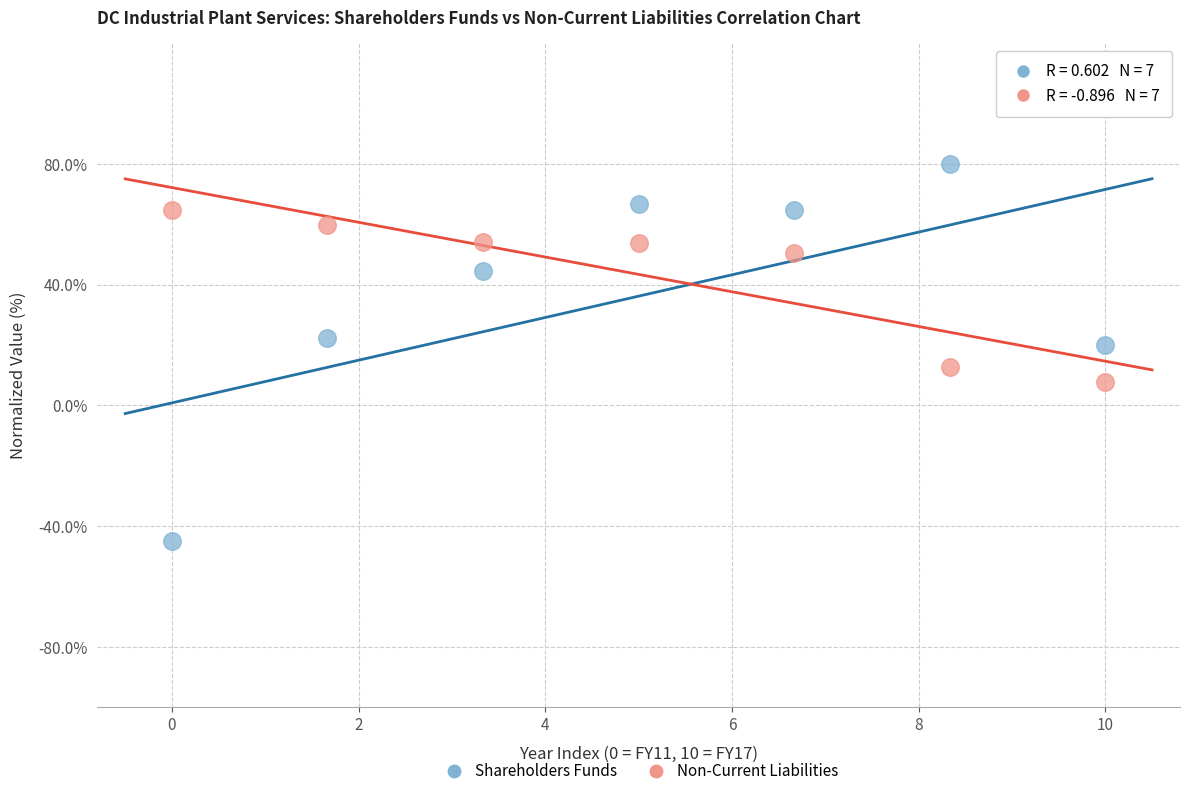

Which series reaches the minimum Y coordinate?

Shareholders Funds